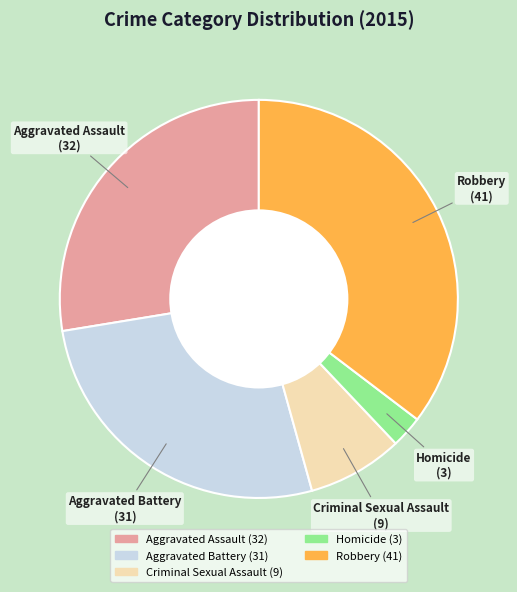

Is there a majority slice in this chart?

No